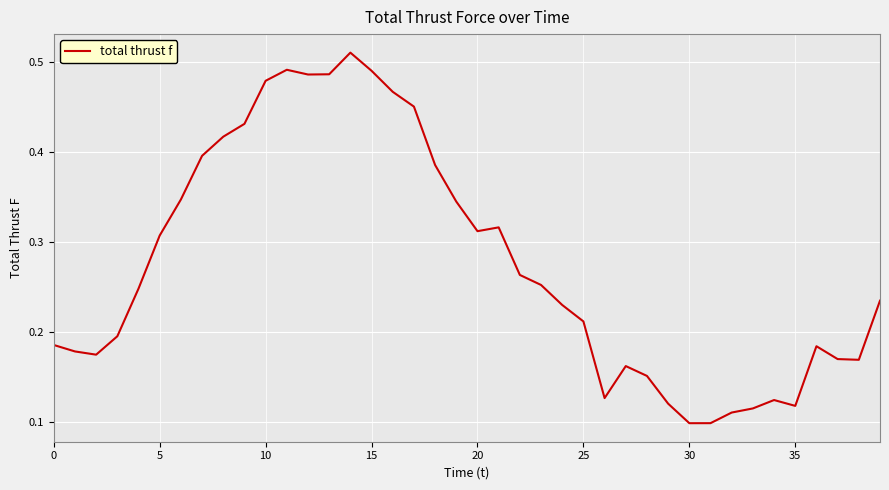

True or false: the data has more than 1 interior local peaks.

True